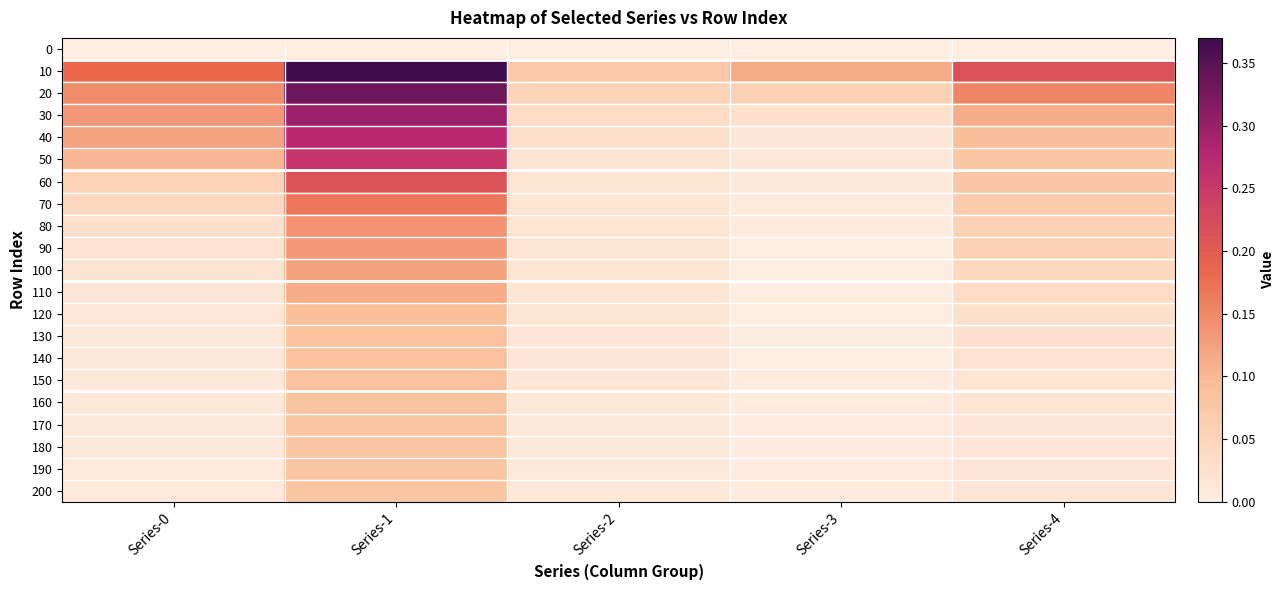

At Series-2, list the series in order from smallest to largest.

0, 200, 190, 180, 170, 160, 150, 140, 130, 120, 110, 100, 90, 80, 70, 60, 50, 40, 30, 20, 10